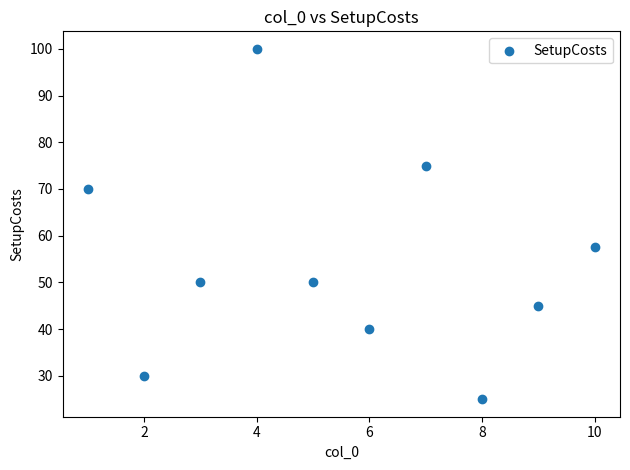

What is the average X value?

5.5